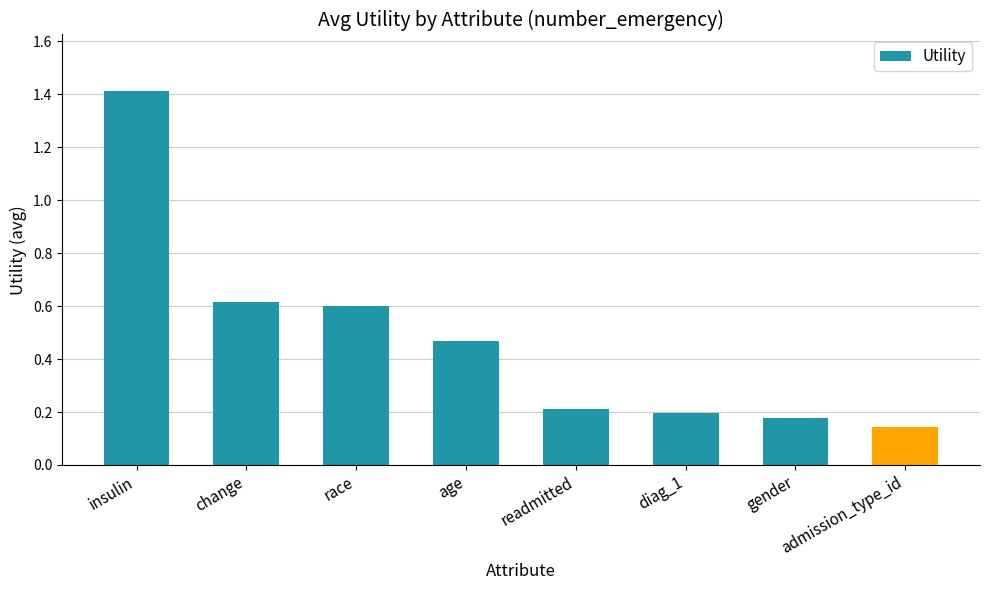

Are the bars grouped side by side (vs. stacked)?

No